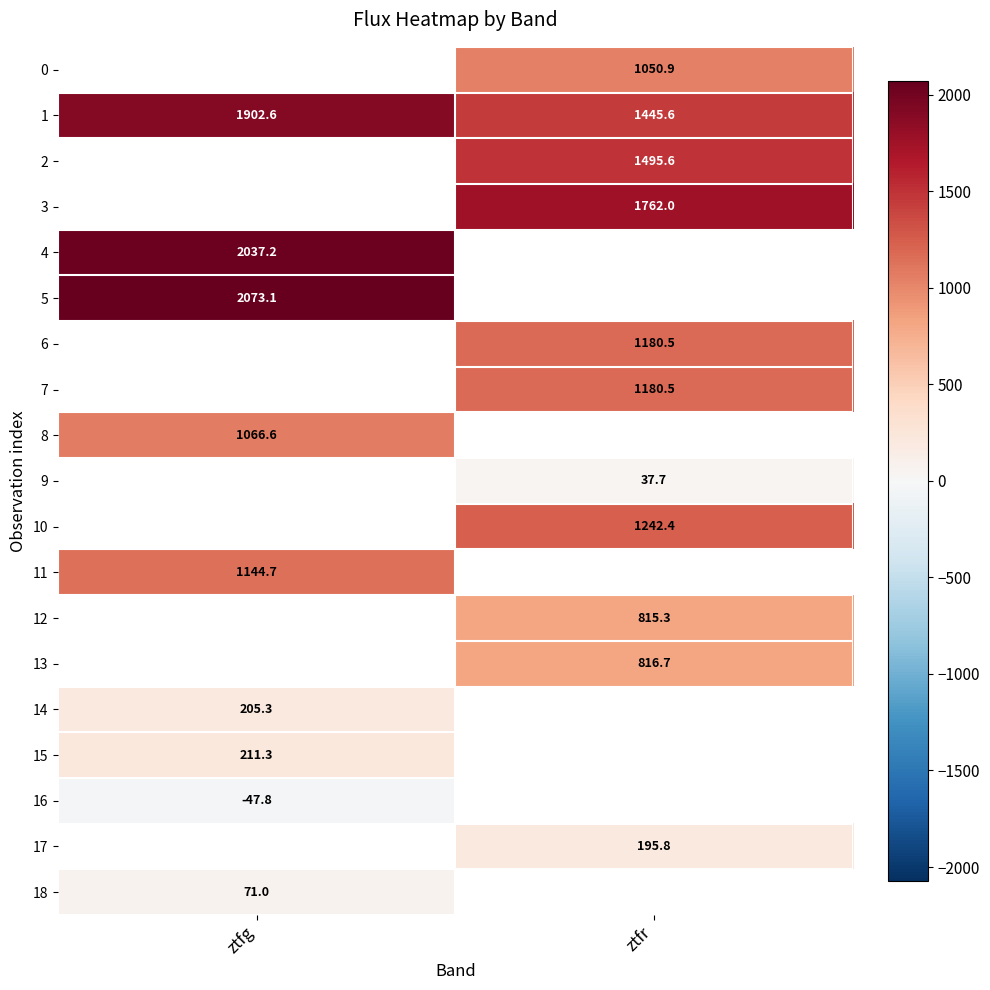

At which label does 0 first exceed 1050?

ztfr